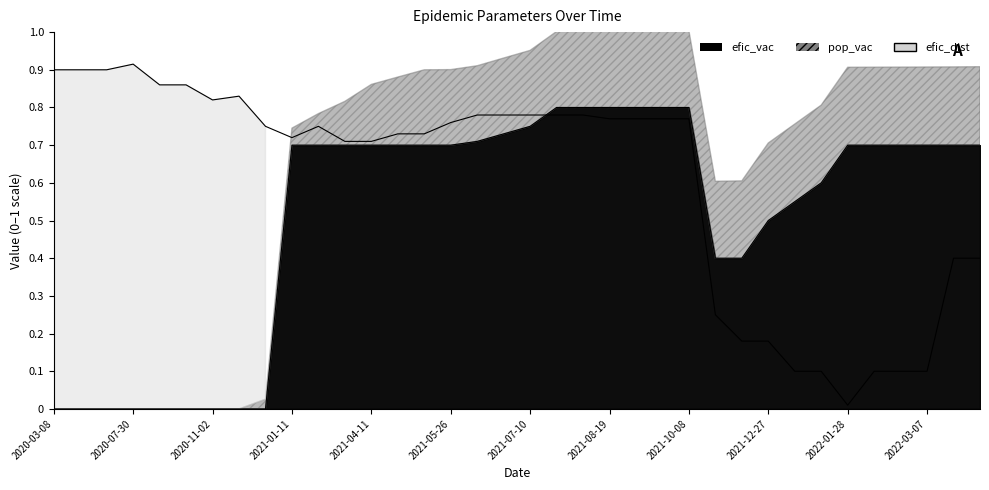

Rank the categories by efic_dist value from lowest to highest.

2022-01-28, 2022-01-06, 2022-01-16, 2022-02-15, 2022-02-25, 2022-03-07, 2021-12-02, 2021-12-27, 2021-10-23, 2022-03-17, 2022-04-01, 2021-03-07, 2021-04-11, 2021-01-11, 2021-04-26, 2021-05-11, 2020-12-27, 2021-02-10, 2021-05-26, 2021-08-19, 2021-08-29, 2021-09-08, 2021-10-08, 2021-06-10, 2021-06-25, 2021-07-10, 2021-07-20, 2021-08-09, 2020-11-02, 2020-12-02, 2020-09-18, 2020-09-28, 2020-03-08, 2020-04-26, 2020-05-31, 2020-07-30